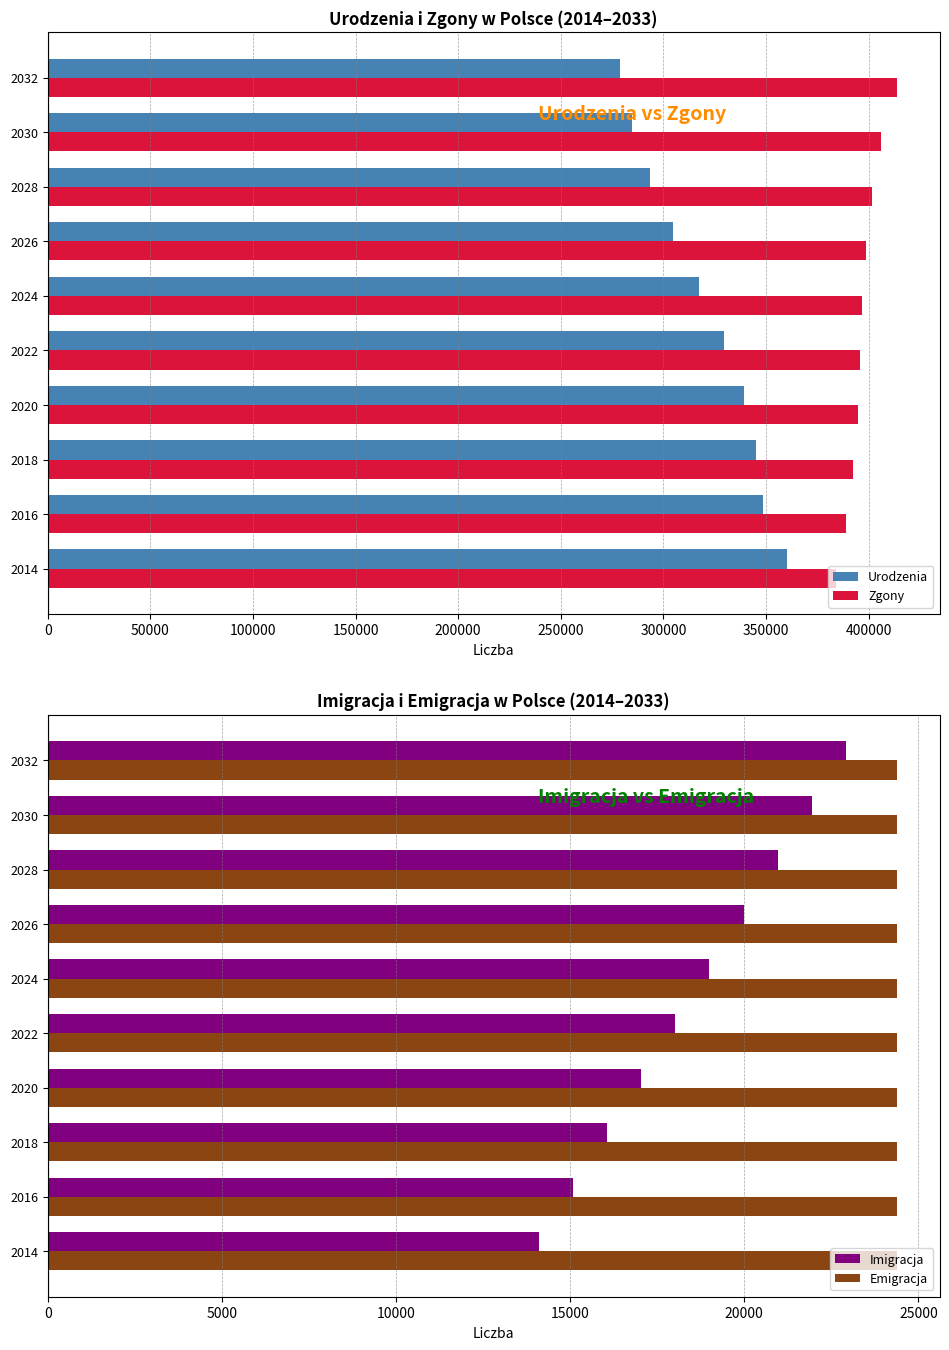

Are the bars horizontal?

Yes